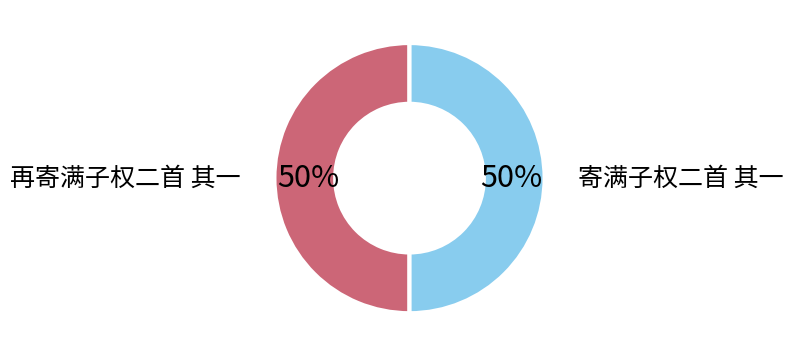

To the nearest percent, what is the average slice percentage?

50%